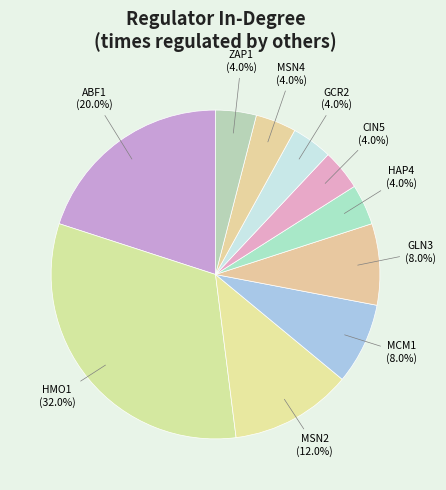

How many segments does this pie chart have?

10